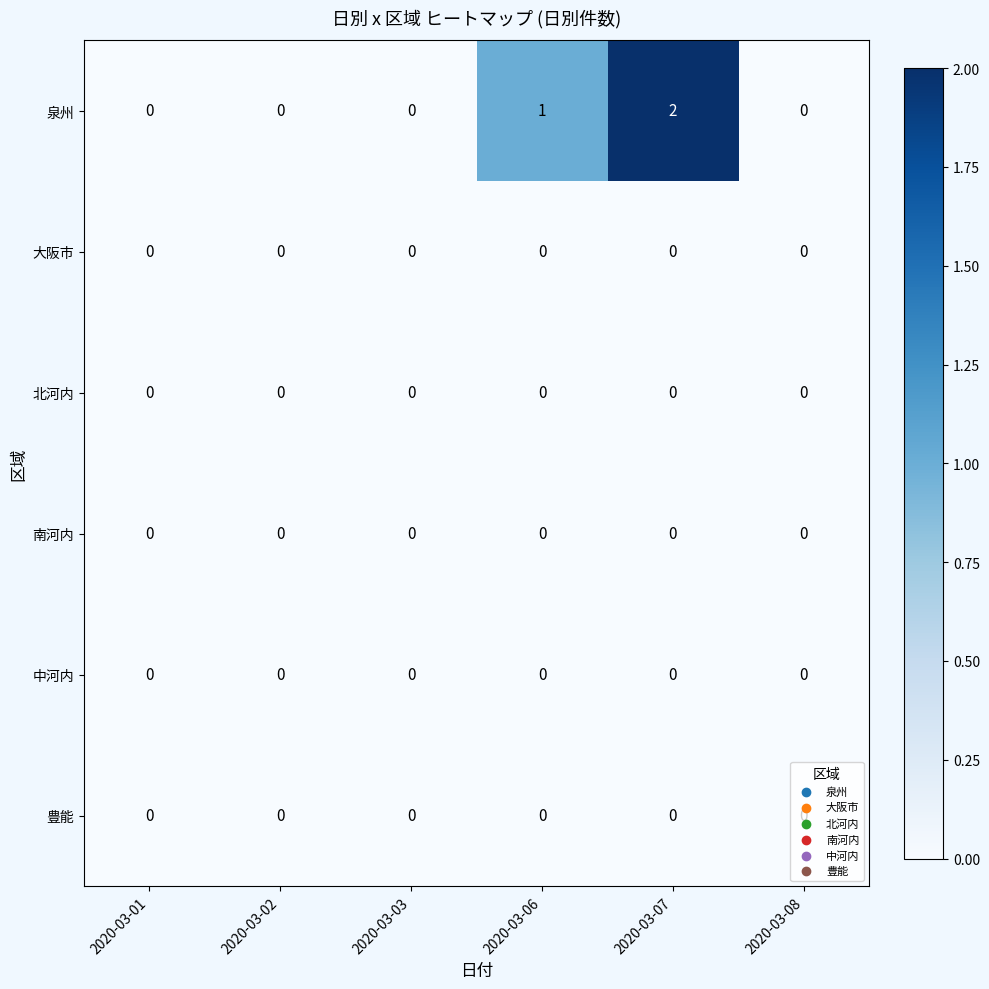

Which category has the highest value across all series?

2020-03-07